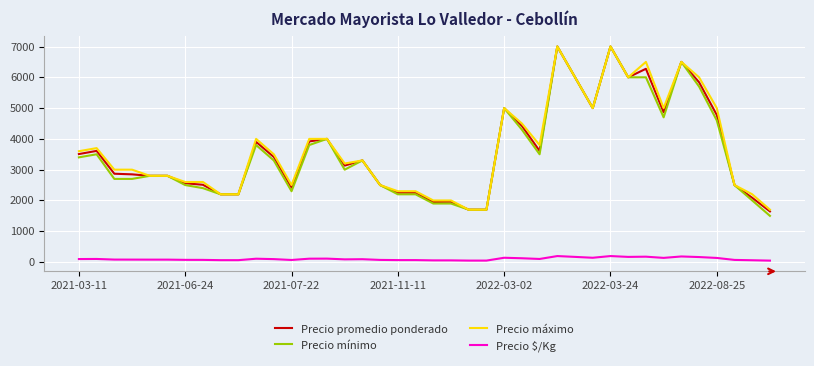

What is the average value of the Precio $/Kg series?

101